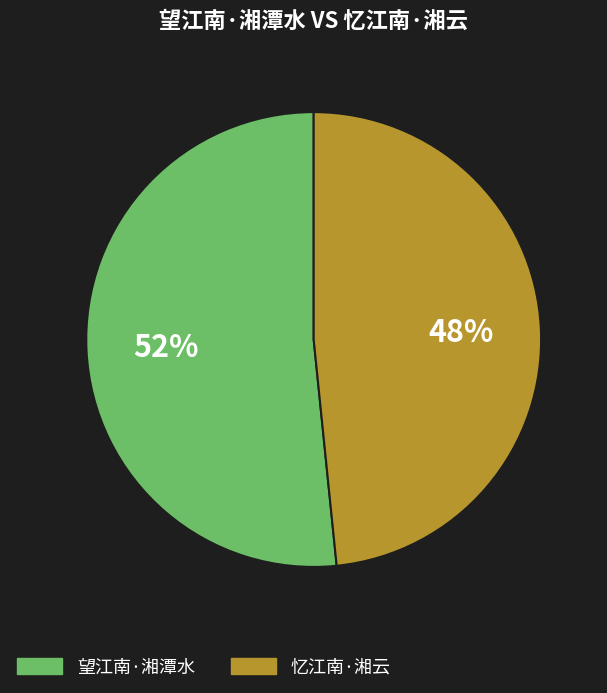

The 忆江南·湘云 slice represents 57% of the pie. True or false?

False